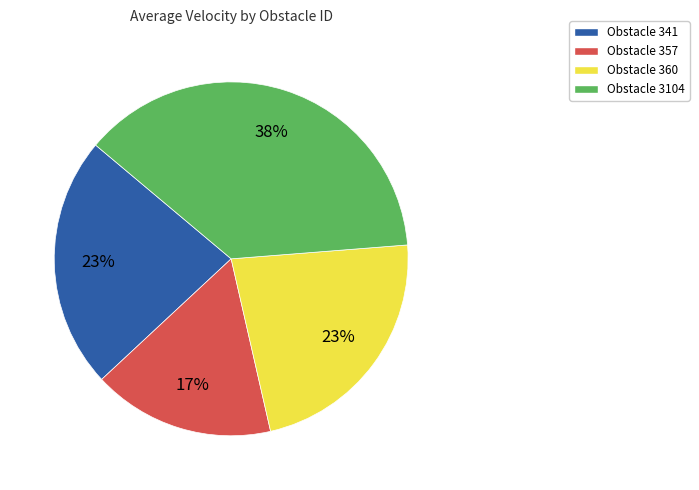

How many segments does this pie chart have?

4